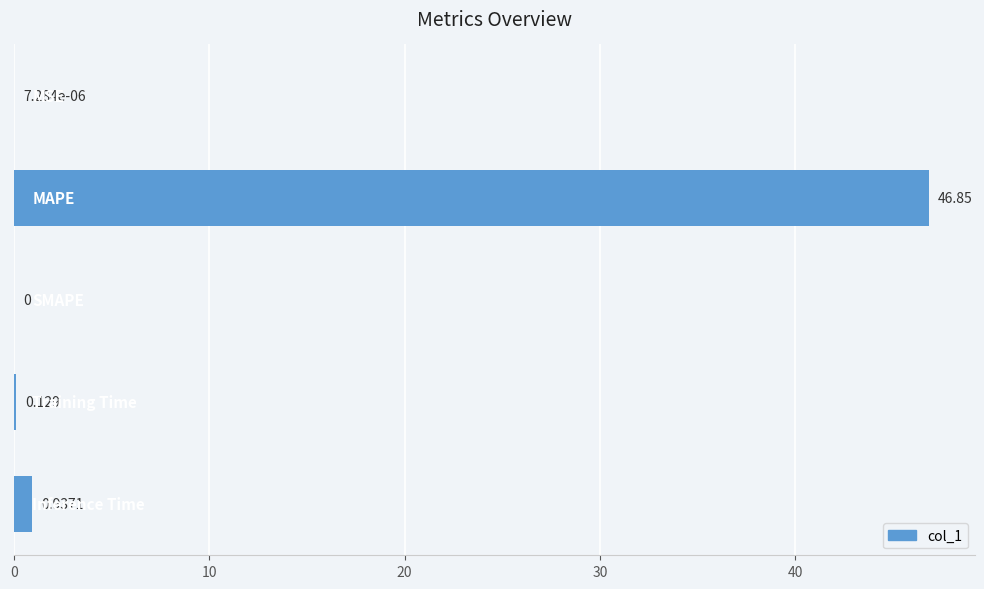

Are the bars horizontal?

Yes